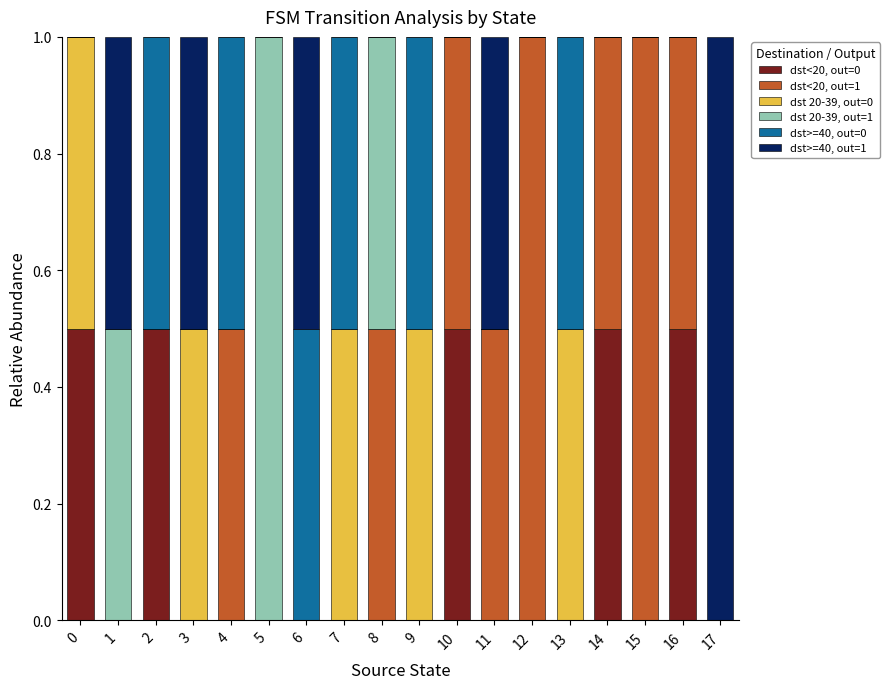

Are the bars horizontal?

No